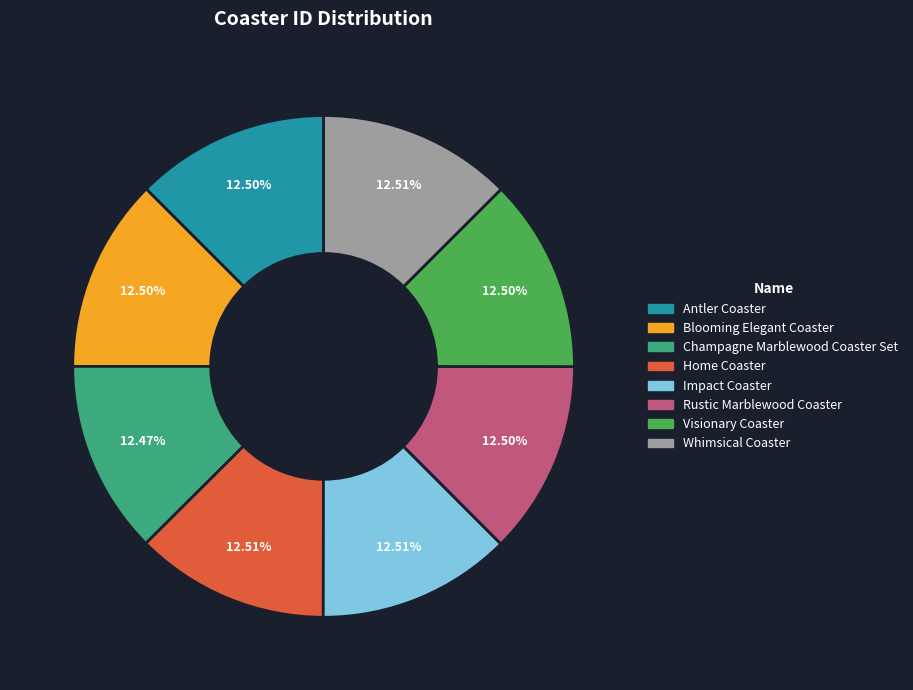

What is the ratio of the value at Champagne Marblewood Coaster Set to the value at Home Coaster?

1.0